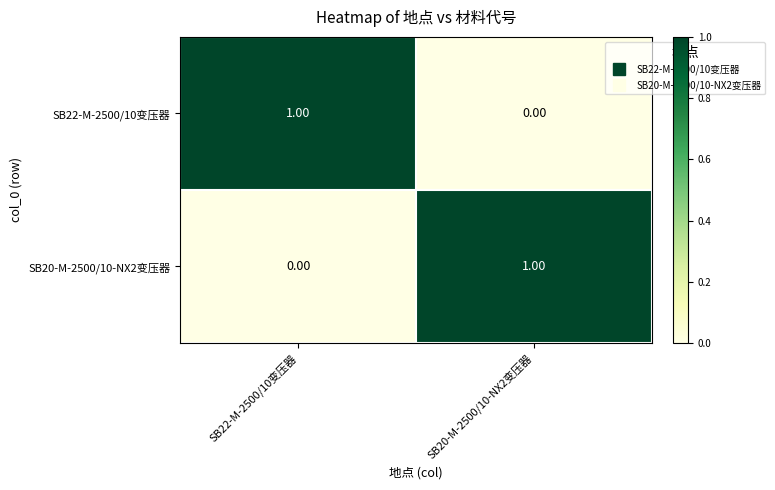

Rank the series at SB20-M-2500/10-NX2变压器 from lowest to highest value.

SB22-M-2500/10变压器, SB20-M-2500/10-NX2变压器